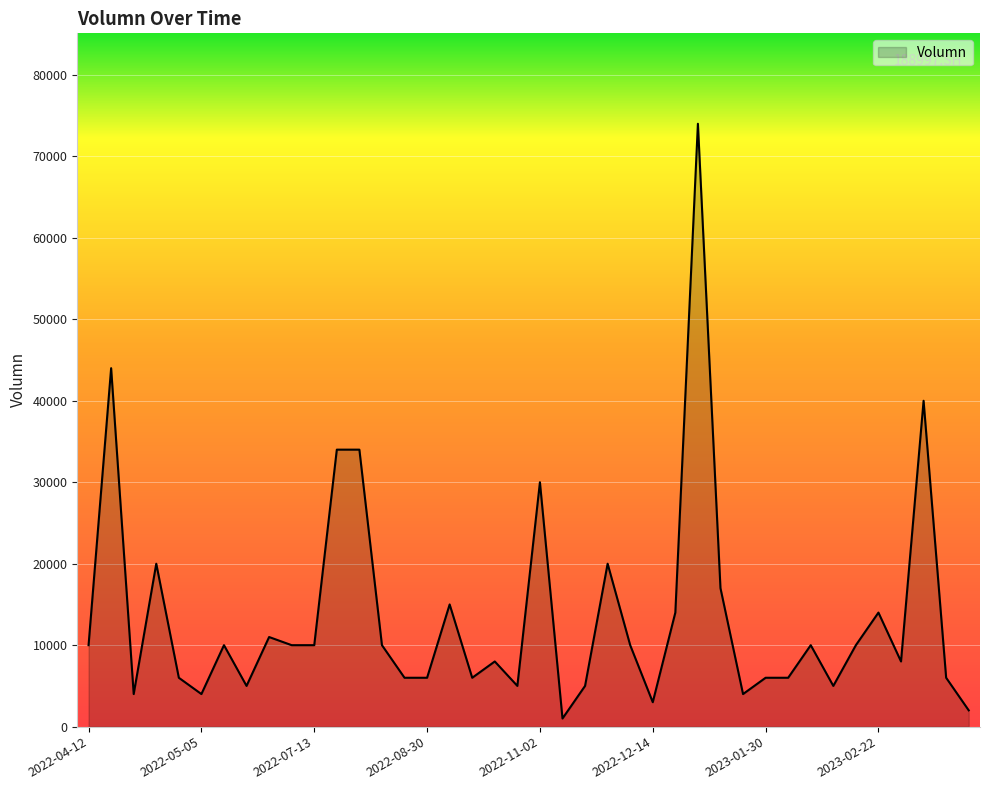

What is the maximum value shown in the chart?

74000